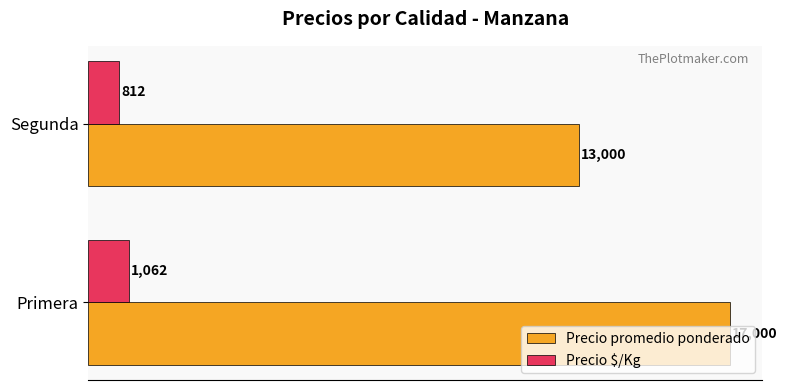

Which series has the largest total across all categories?

Precio promedio ponderado